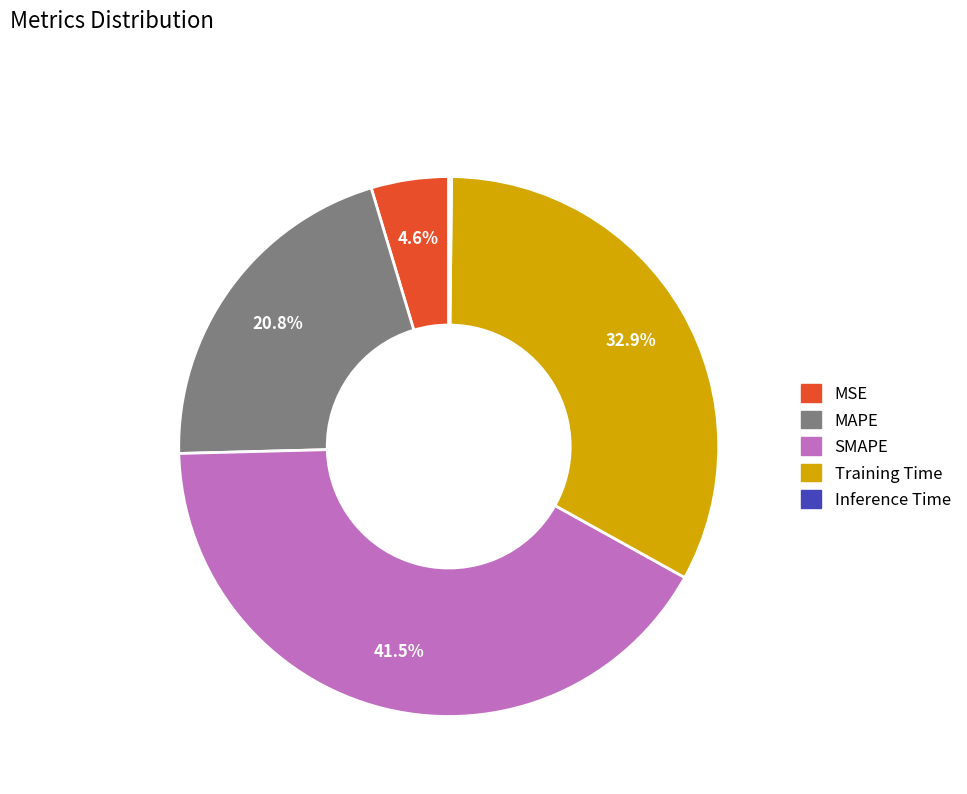

What percentage do MAPE and Training Time together represent?

53.7%